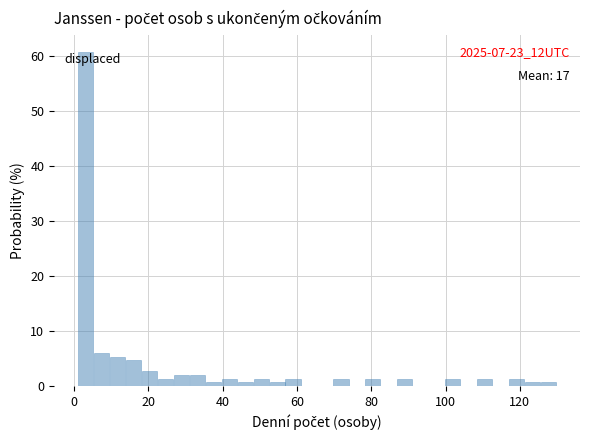

Around what value on the x-axis is the tallest bar? Give the approximate position of its centre, as read against the axis.

4